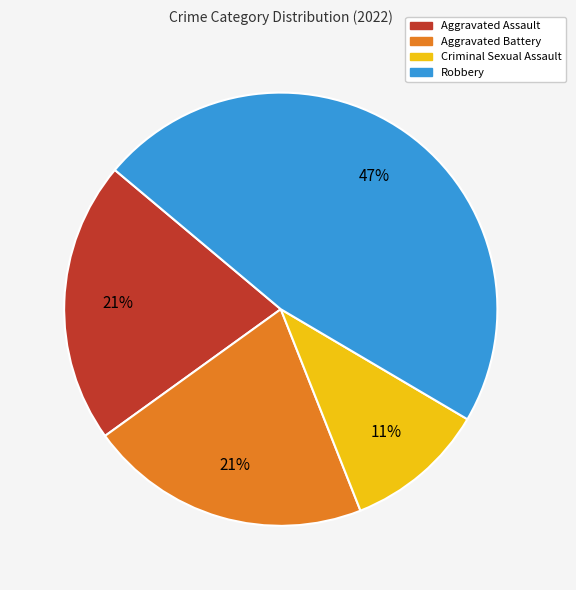

To the nearest percent, what percentage of the pie is Aggravated Assault?

21%